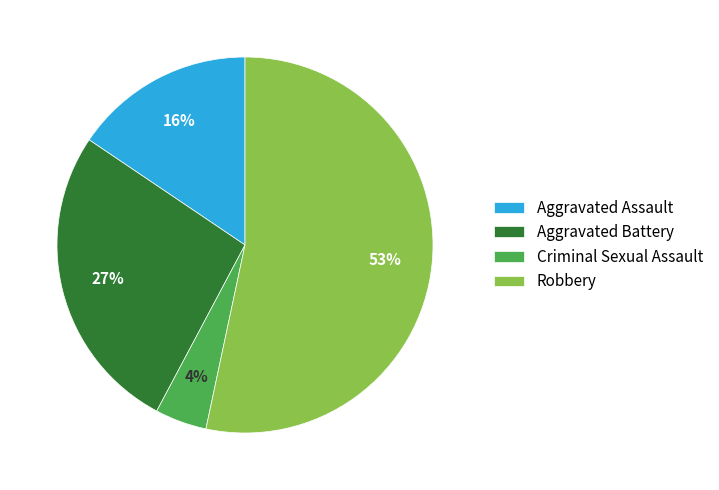

What is the ratio of the value at Robbery to the value at Aggravated Battery?

2.0